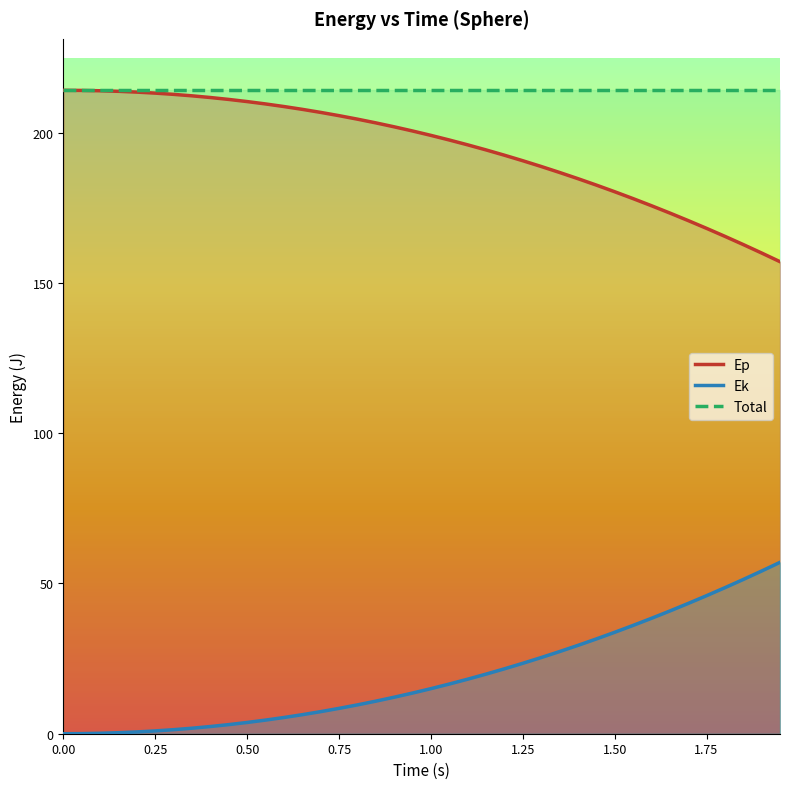

What is the difference between the maximum and minimum values in the Ek series?

57.0